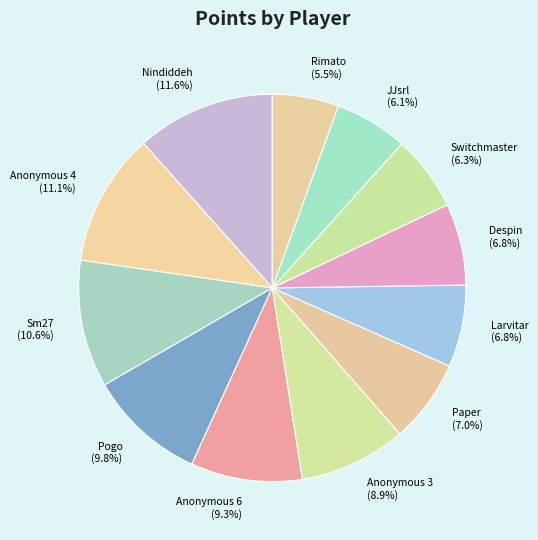

Do Rimato and Anonymous 4 together represent more than half of the pie?

No